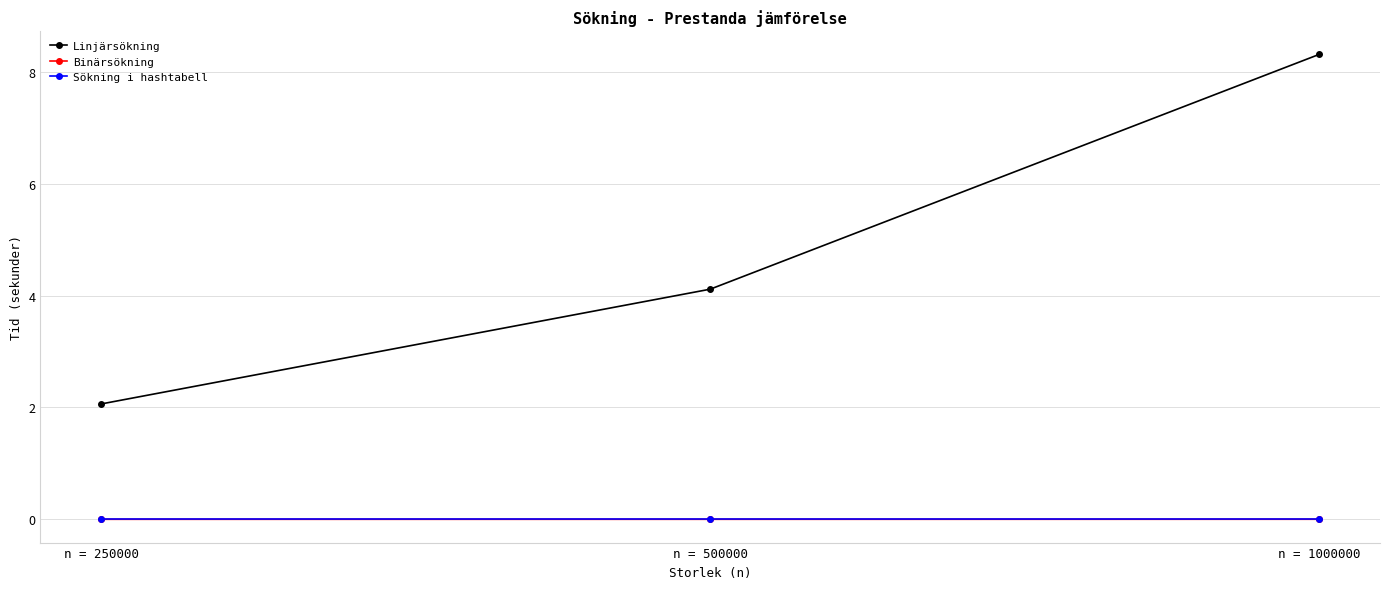

Which series has the largest total across all categories?

Linjärsökning